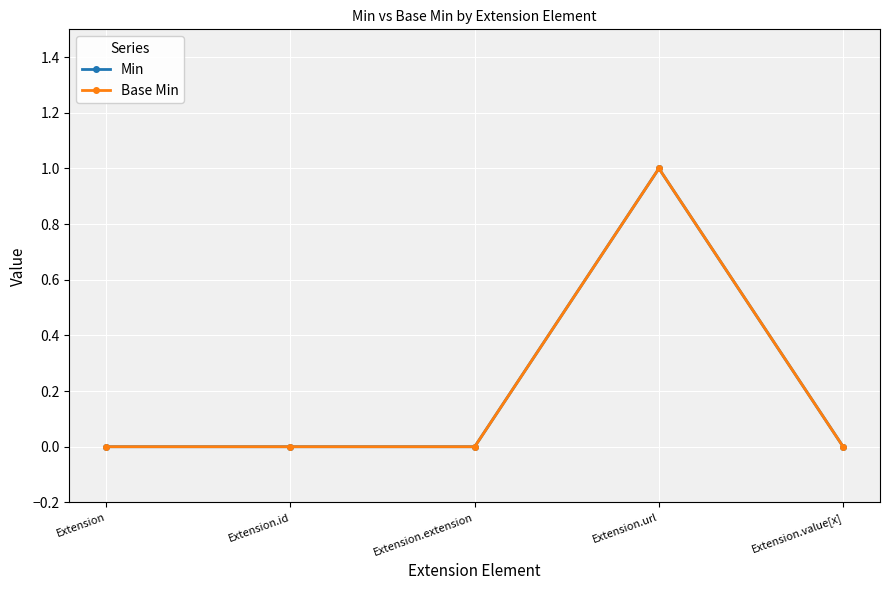

Is this an area chart (filled region under the line)?

No